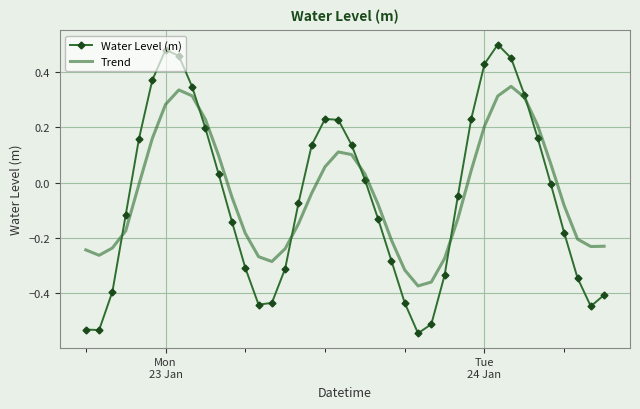

What is the sum of all Water Level (m) values?

-2.1